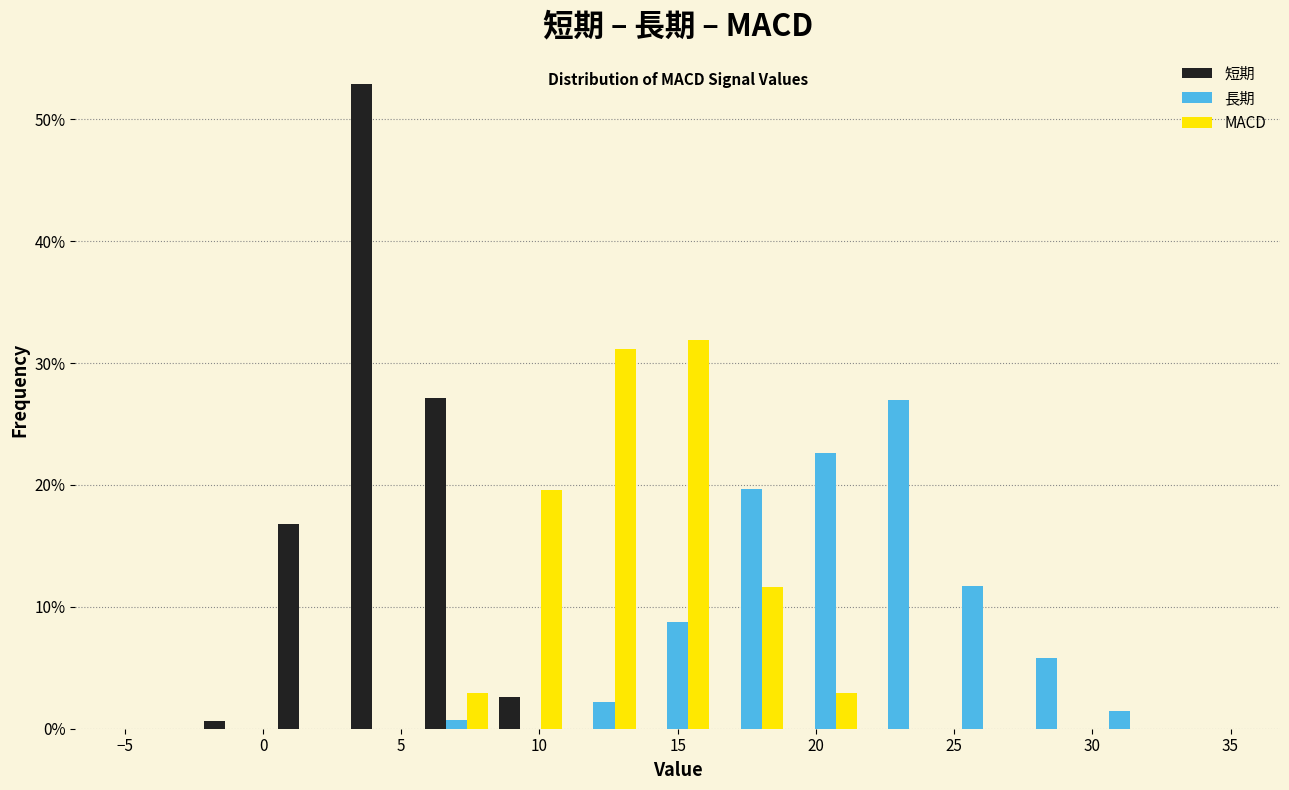

What is the height of the 長期 bar covering 29.5 to 32.5 on the x-axis? Neither the bar edges nor the heights are printed on the chart, so give them approximately, as read against the axes.

1